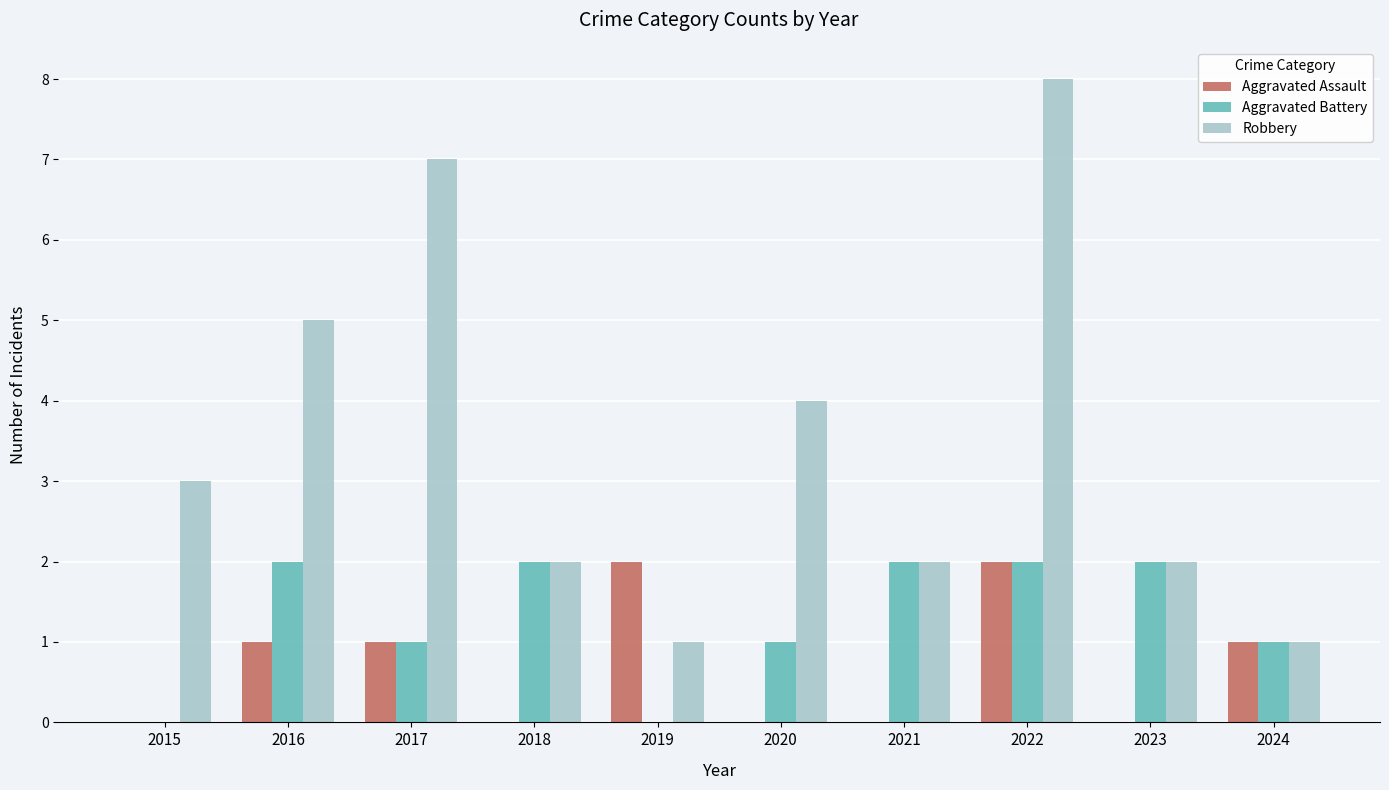

What is the total value across all series at 2017?

9